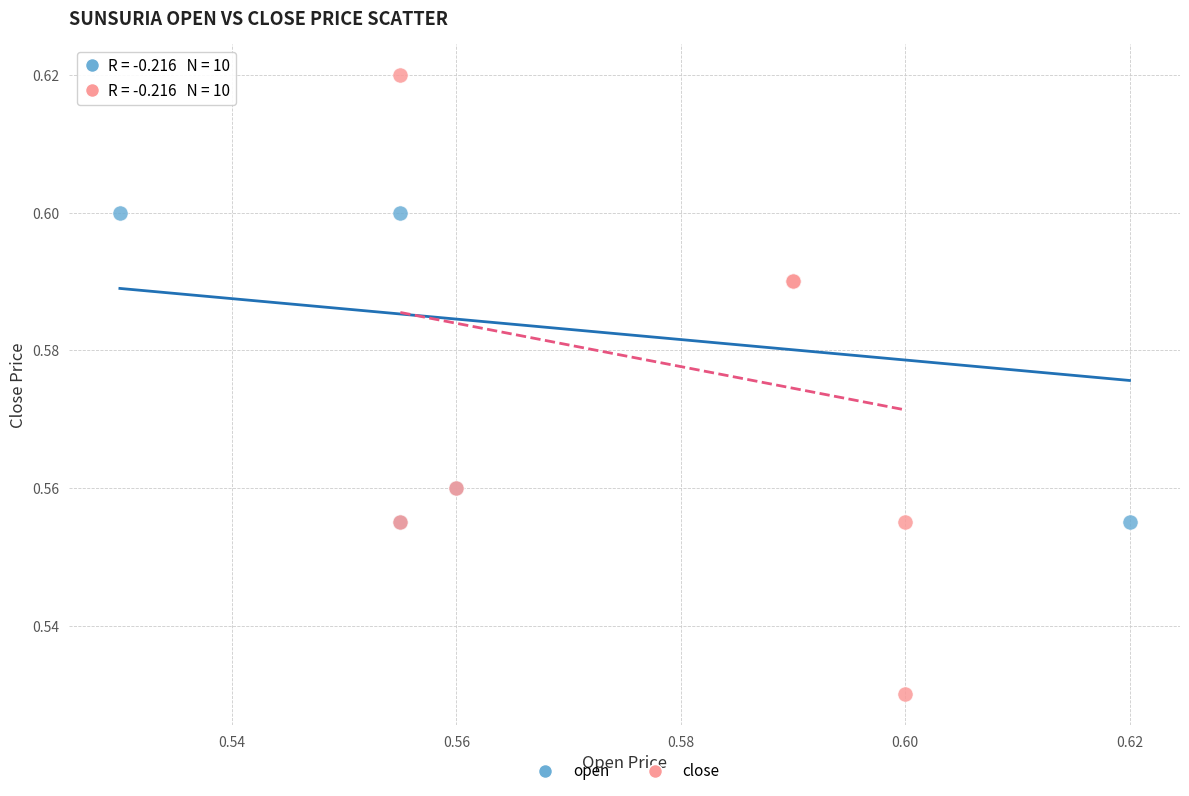

Which series contains the lowest Y value?

close